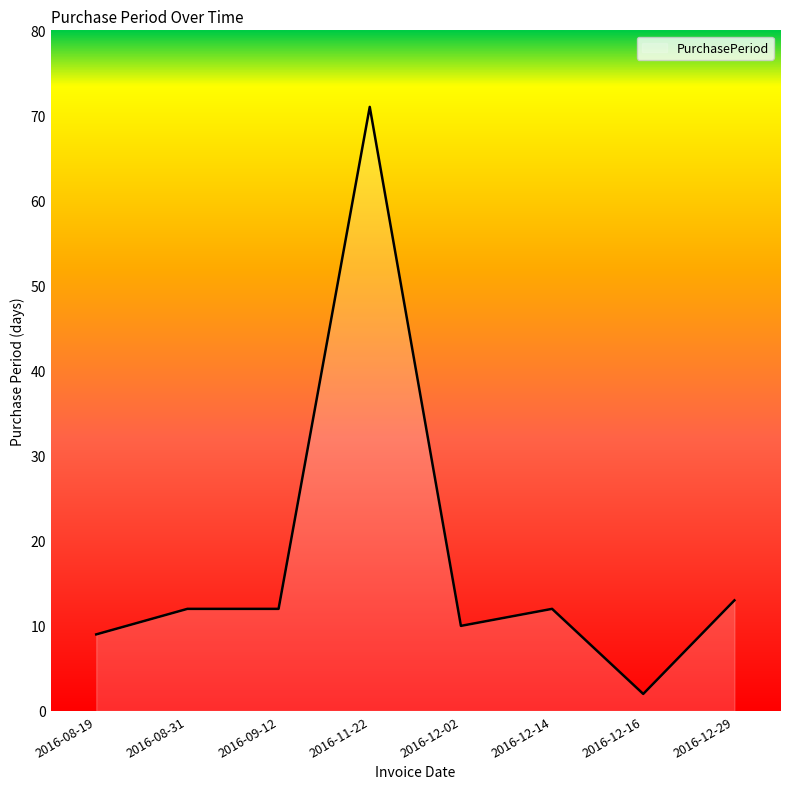

Which has a higher value, 2016-12-16 or 2016-08-31?

2016-08-31